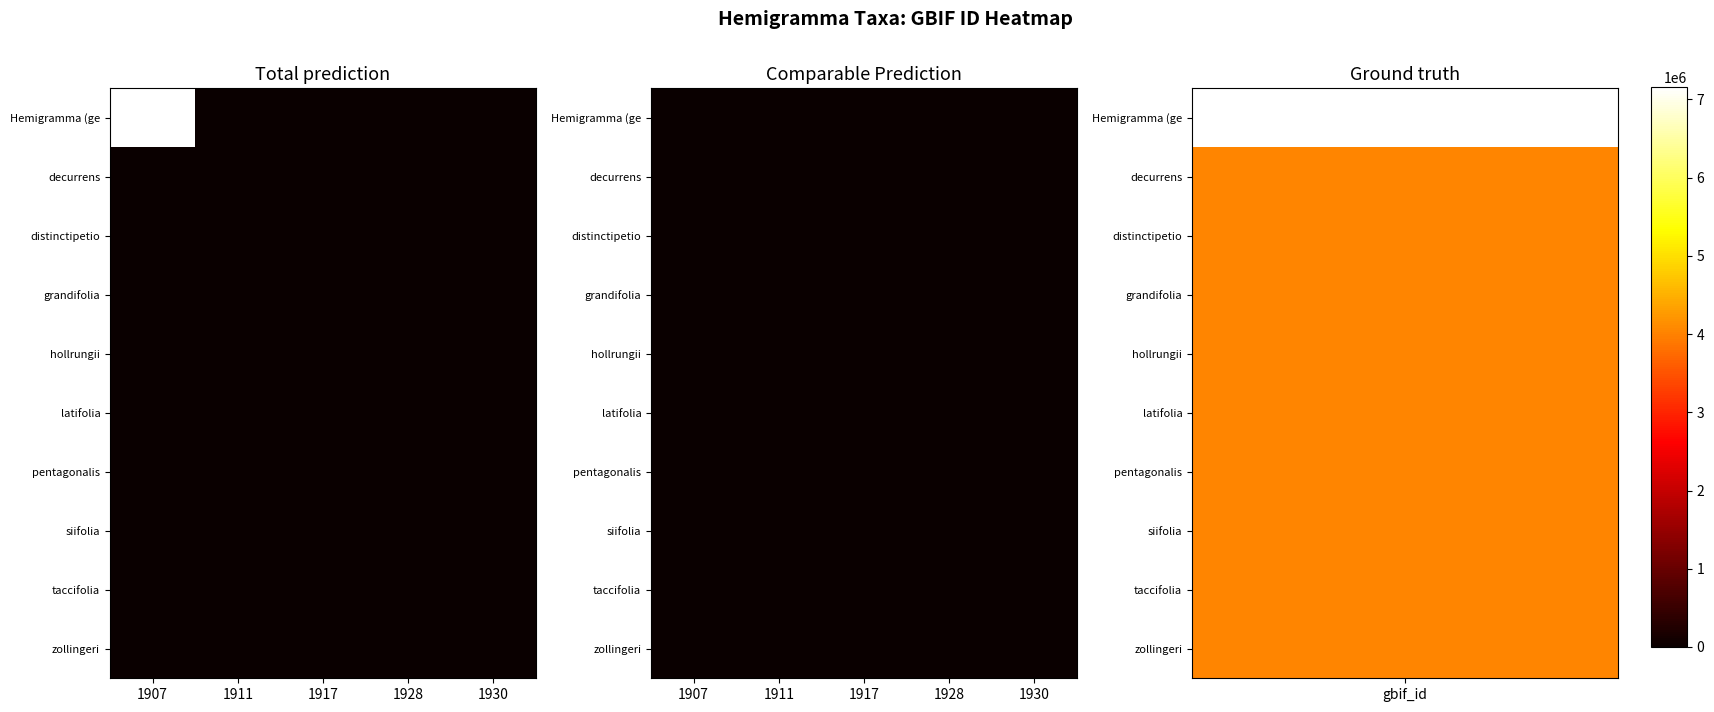

The value of row_3 at 1907 is 0. True or false?

True